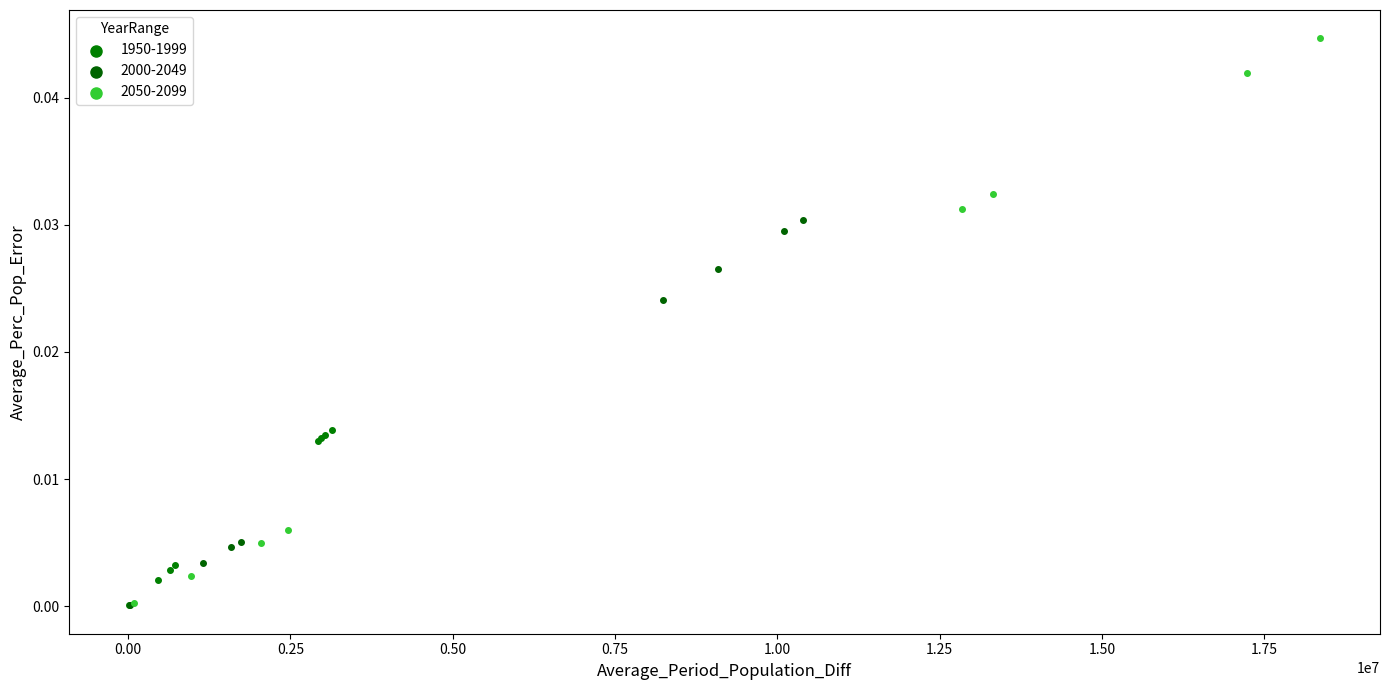

Which series has the widest spread of Y values?

2050-2099